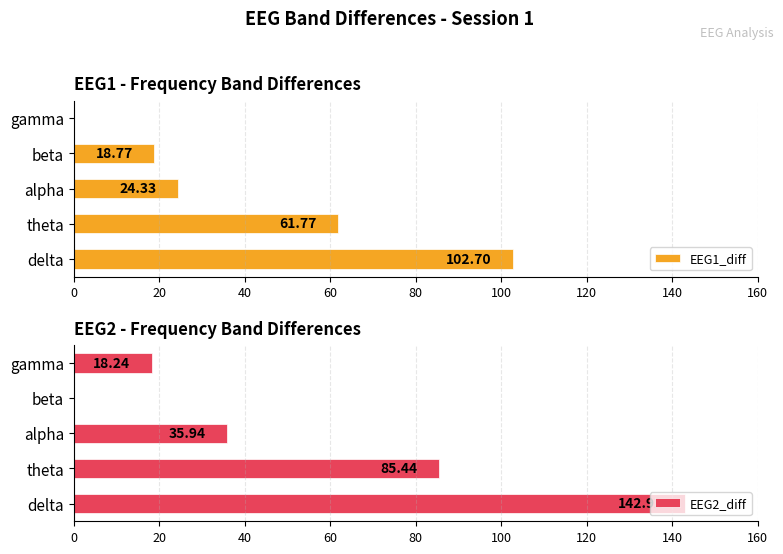

At which label is EEG2_diff closest to 71?

theta